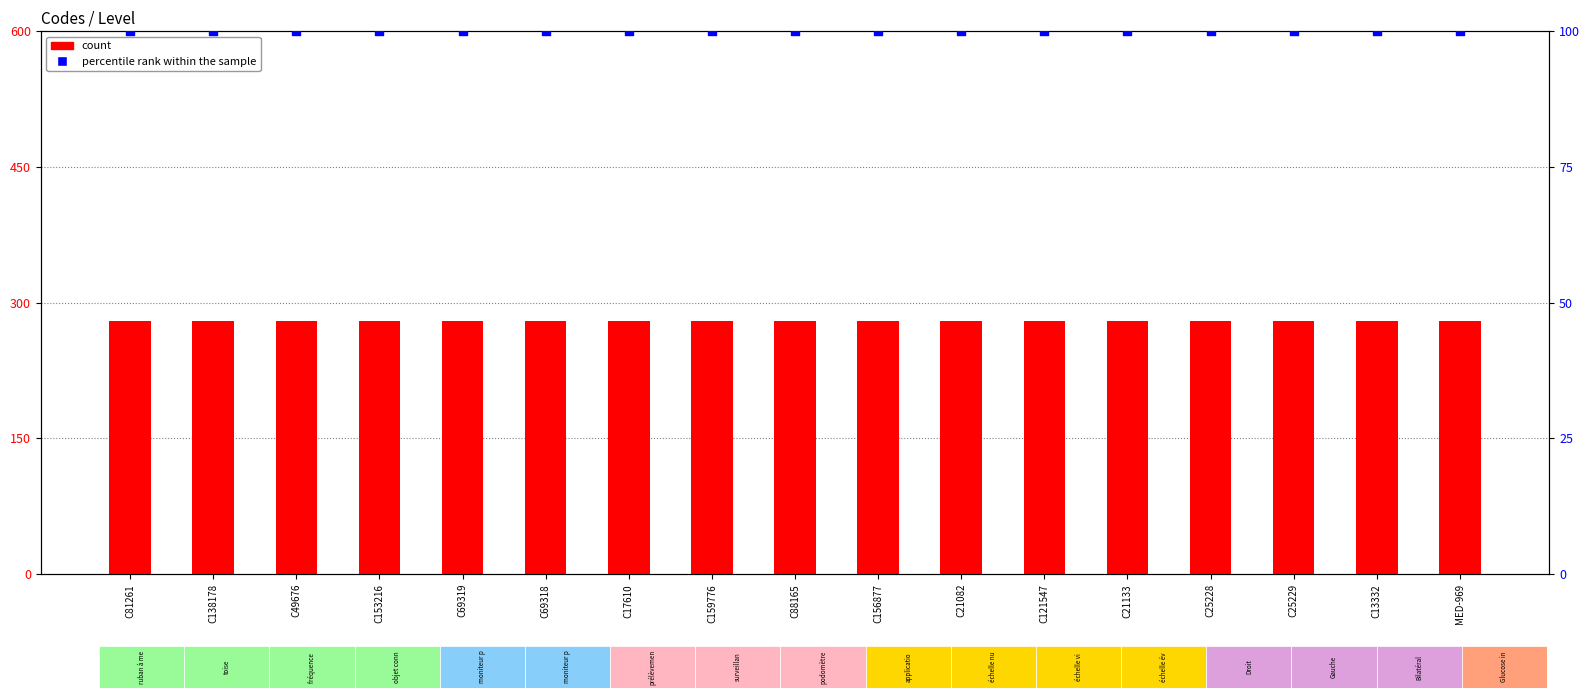

What are all the series names shown in the legend?

count, percentile rank within the sample